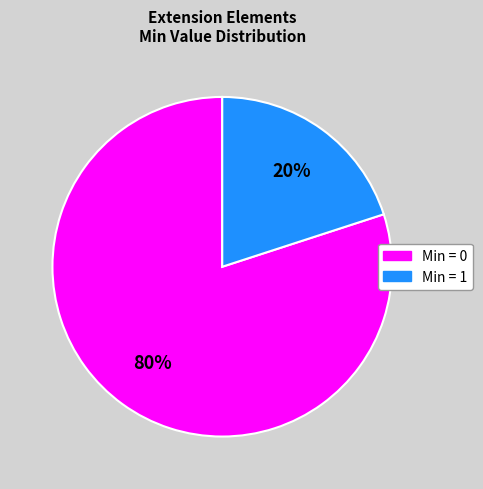

Is there a majority slice in this chart?

Yes